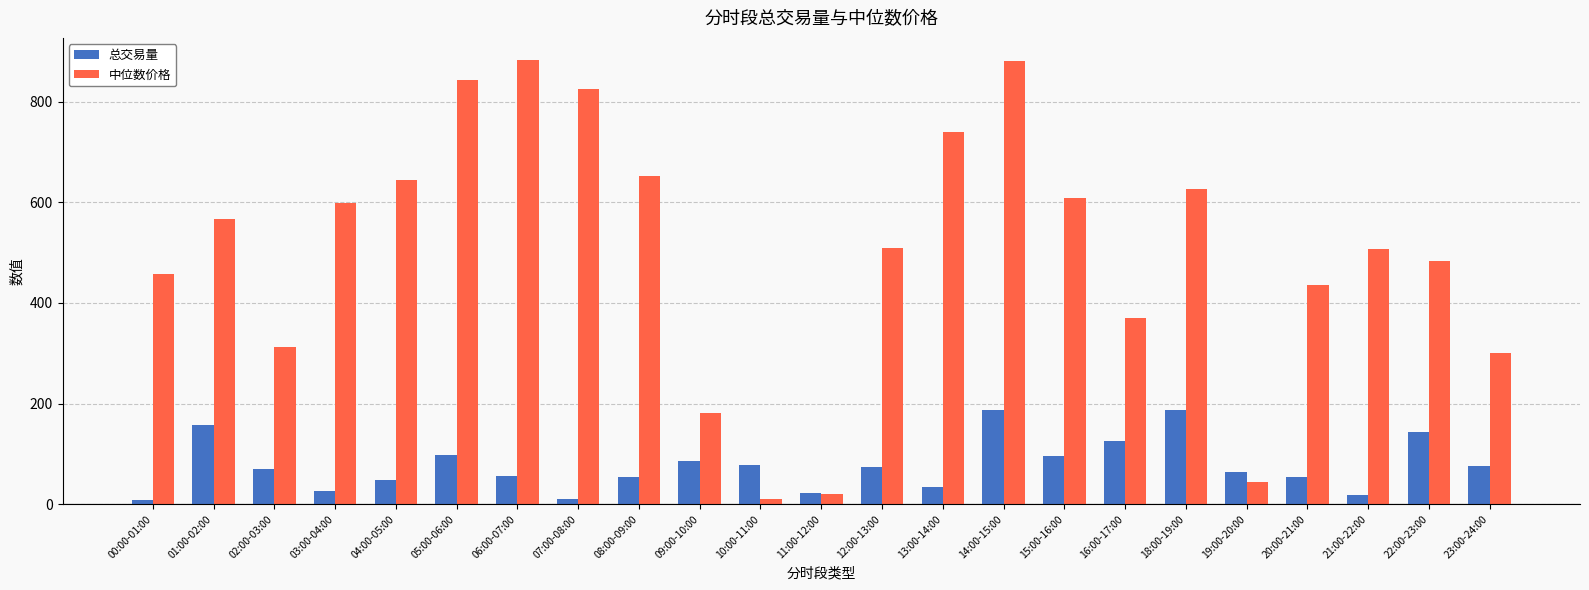

How many values in the 总交易量 series are below 70?

11